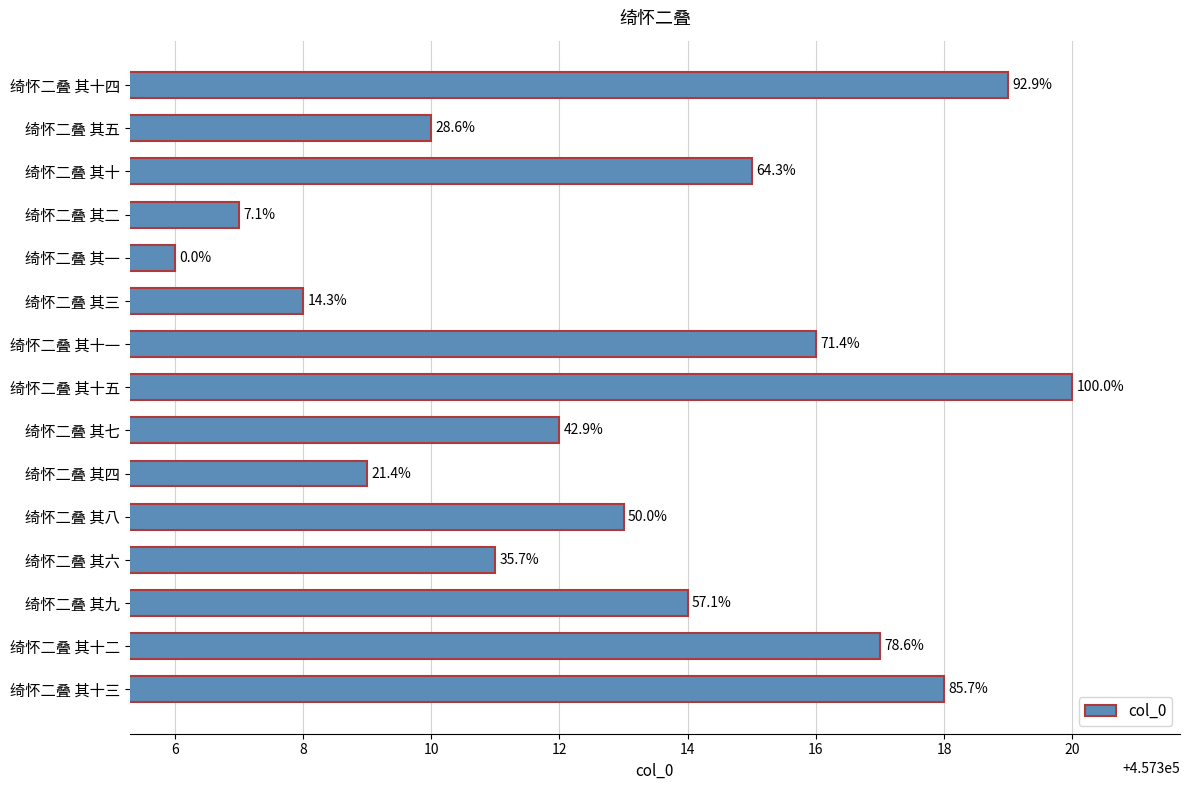

How many bars are there in total?

15